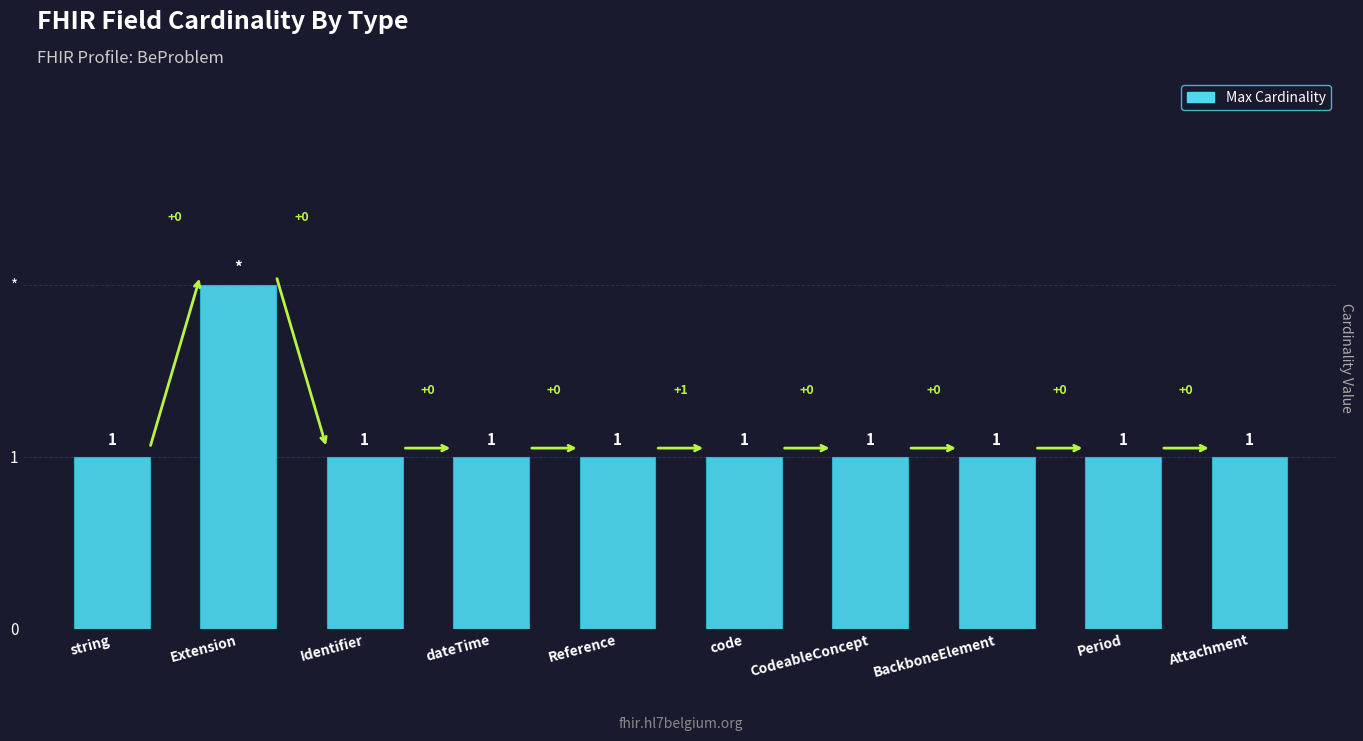

Does the chart contain any negative values?

No